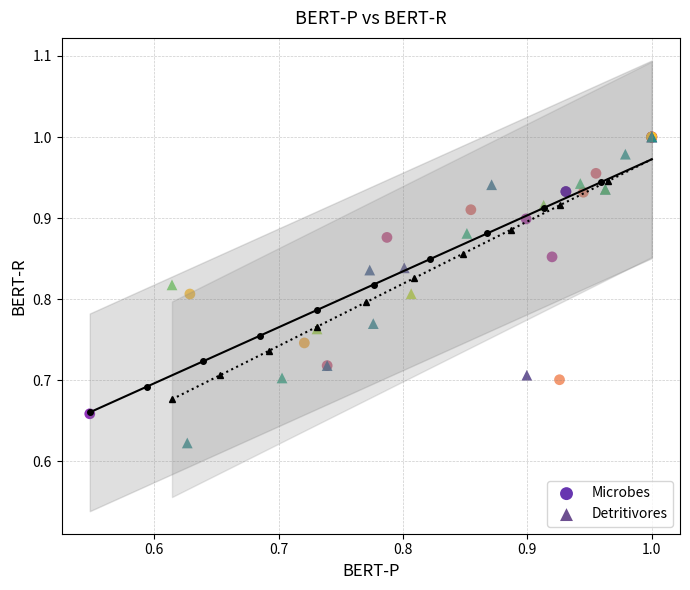

Which series has the largest Y range (max minus min)?

Detritivores